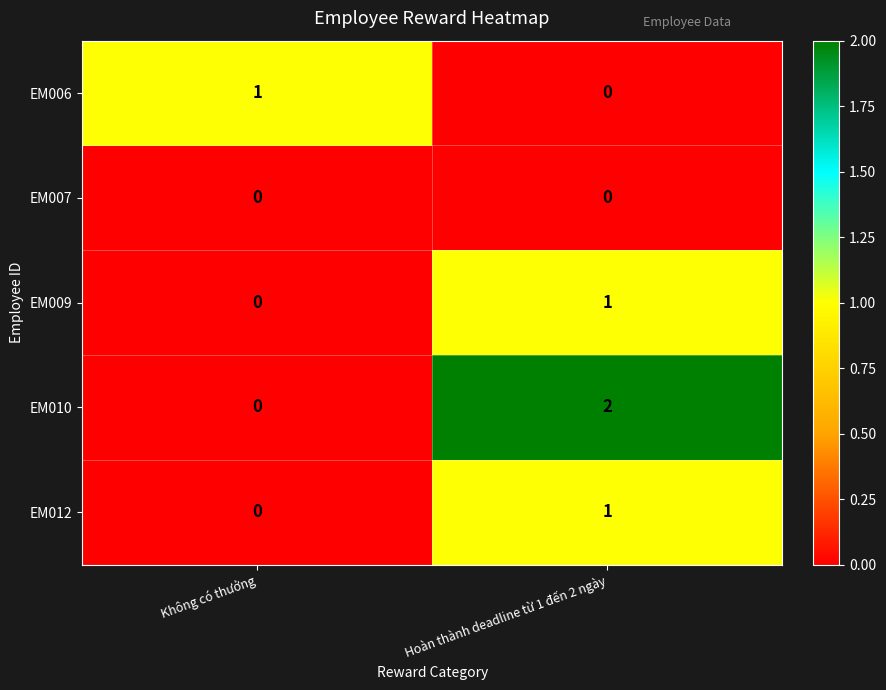

How many categories are shown in the chart?

2